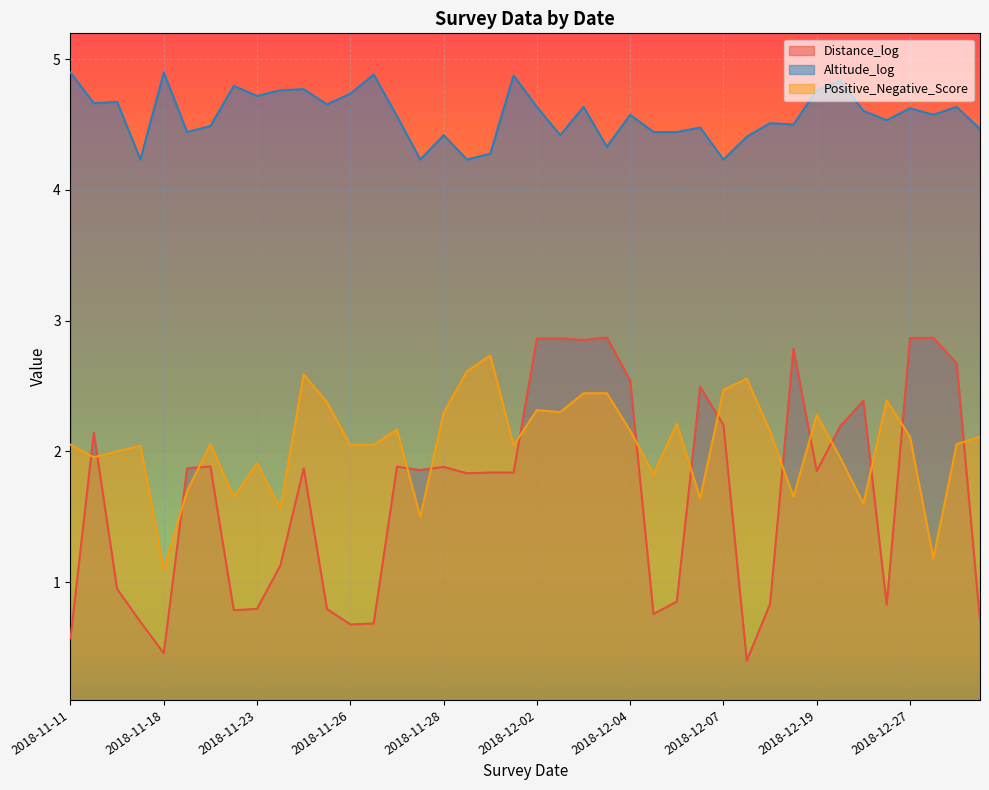

True or false: Distance_log and Positive_Negative_Score intersect in this chart.

True